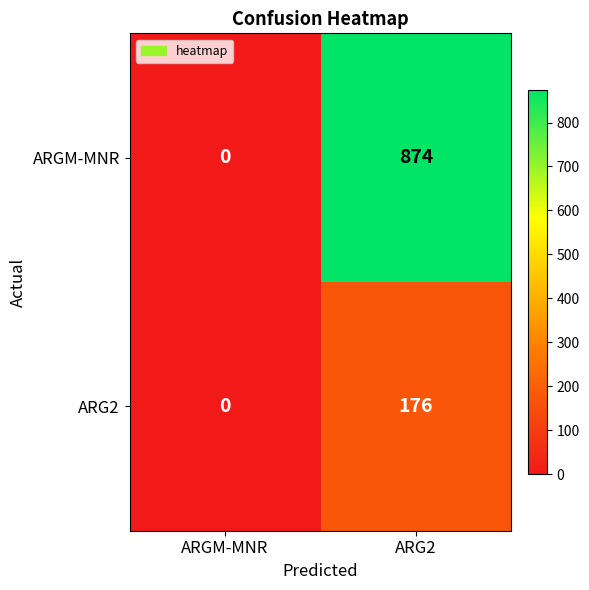

Reading left to right, what are all the values shown in this chart?

ARGM-MNR: 0	874
ARG2: 0	176